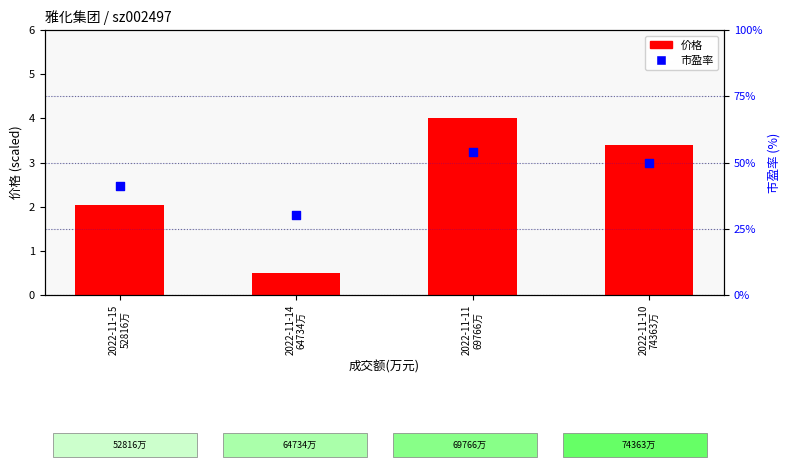

Which series has the largest total across all categories?

市盈率